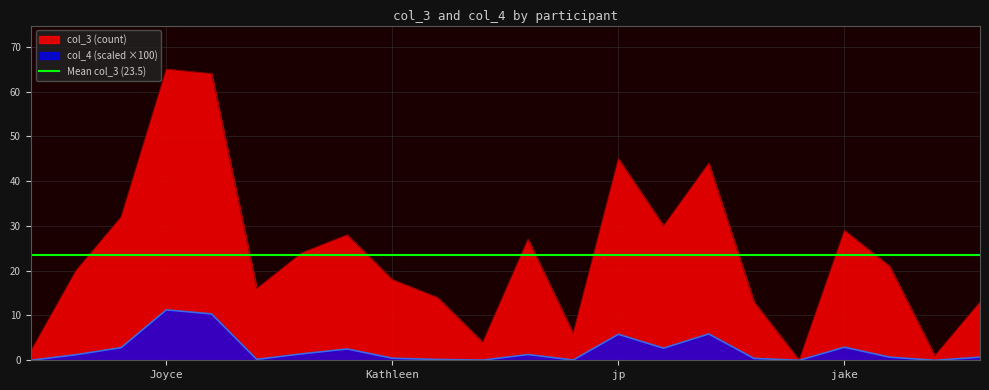

Which series has the widest spread of values?

col_3